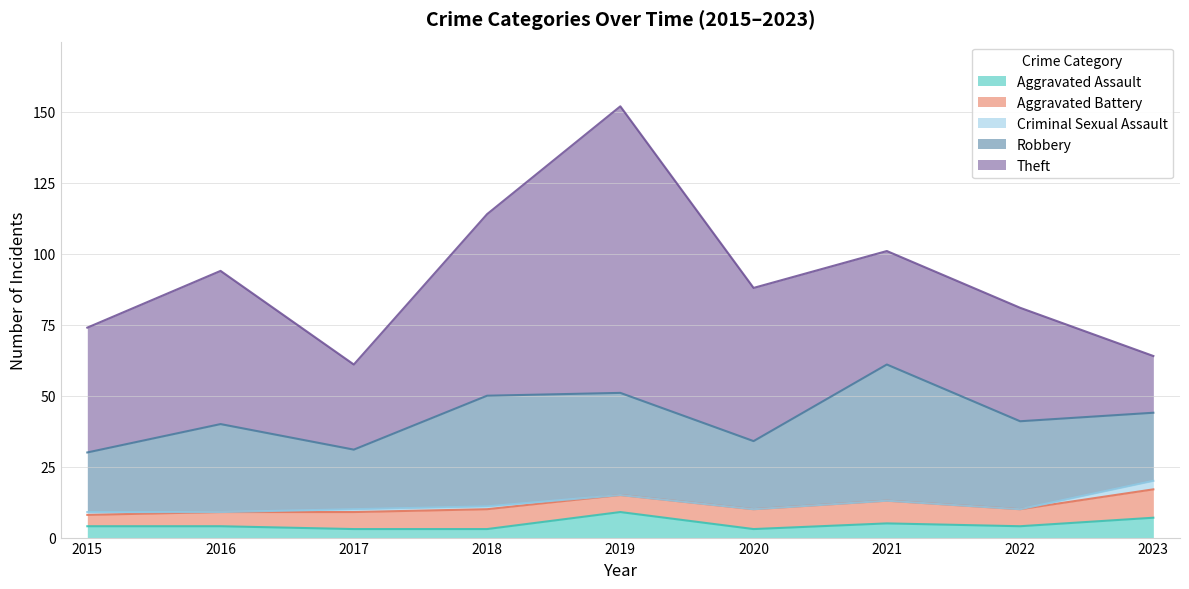

Where is Aggravated Assault nearest to the value 6?

2021